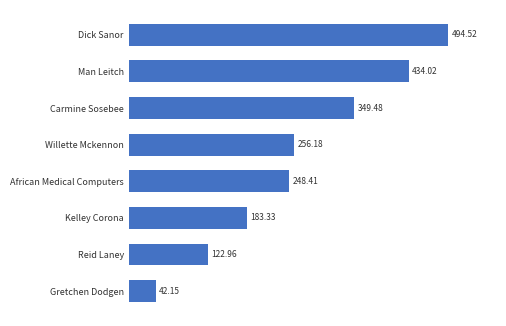

What is the label of the 3rd bar from the top?

Carmine Sosebee